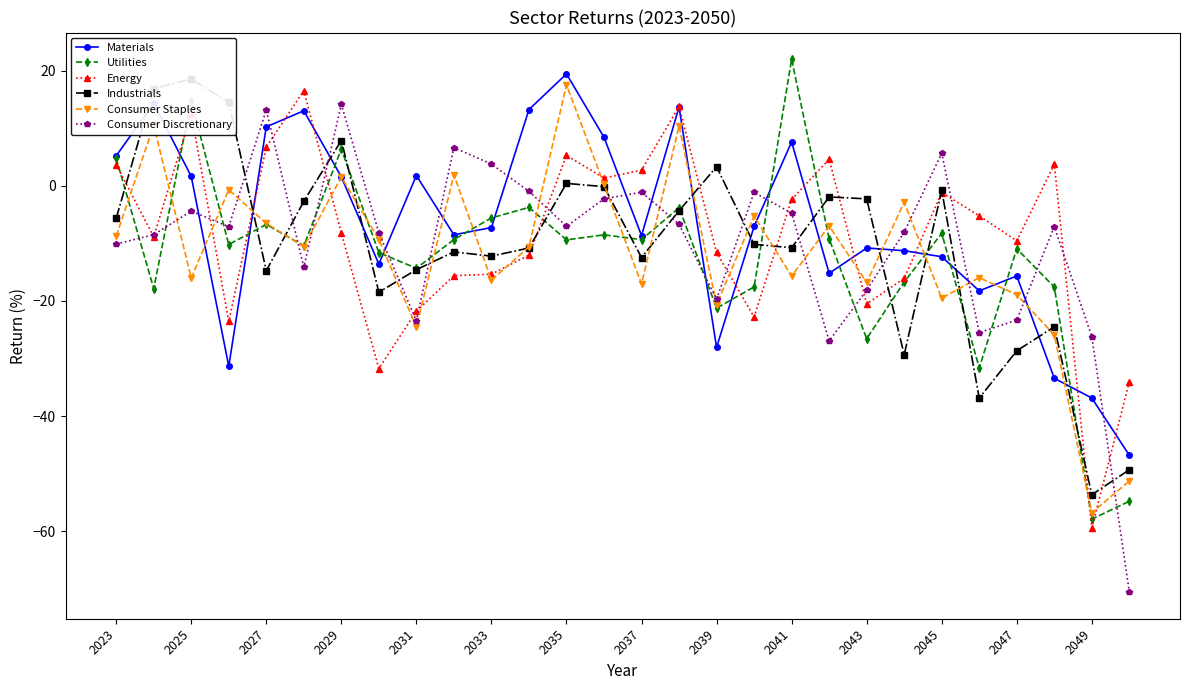

Between 15 and 17, which is larger?

15